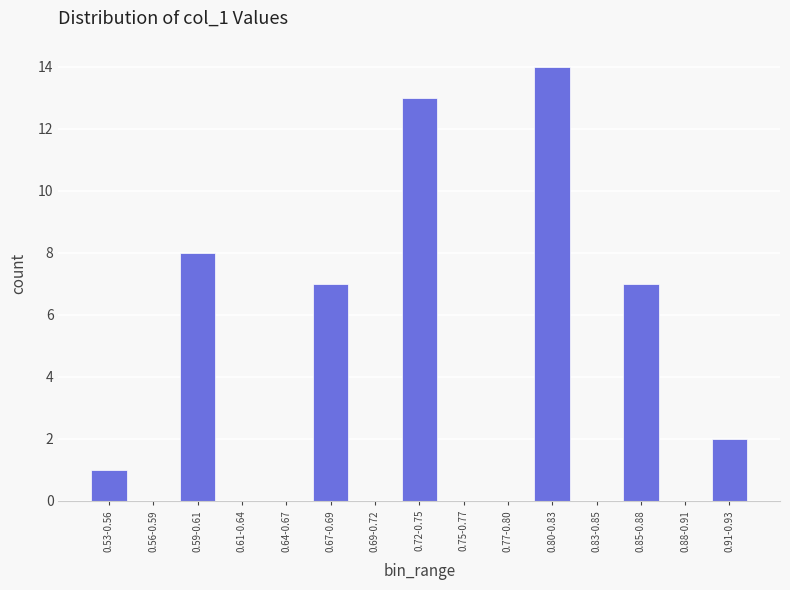

Reading right to left, extract all data points from this chart.

0.91-0.93=2	0.88-0.91=0	0.85-0.88=7	0.83-0.85=0	0.80-0.83=14	0.77-0.80=0	0.75-0.77=0	0.72-0.75=13	0.69-0.72=0	0.67-0.69=7	0.64-0.67=0	0.61-0.64=0	0.59-0.61=8	0.56-0.59=0	0.53-0.56=1